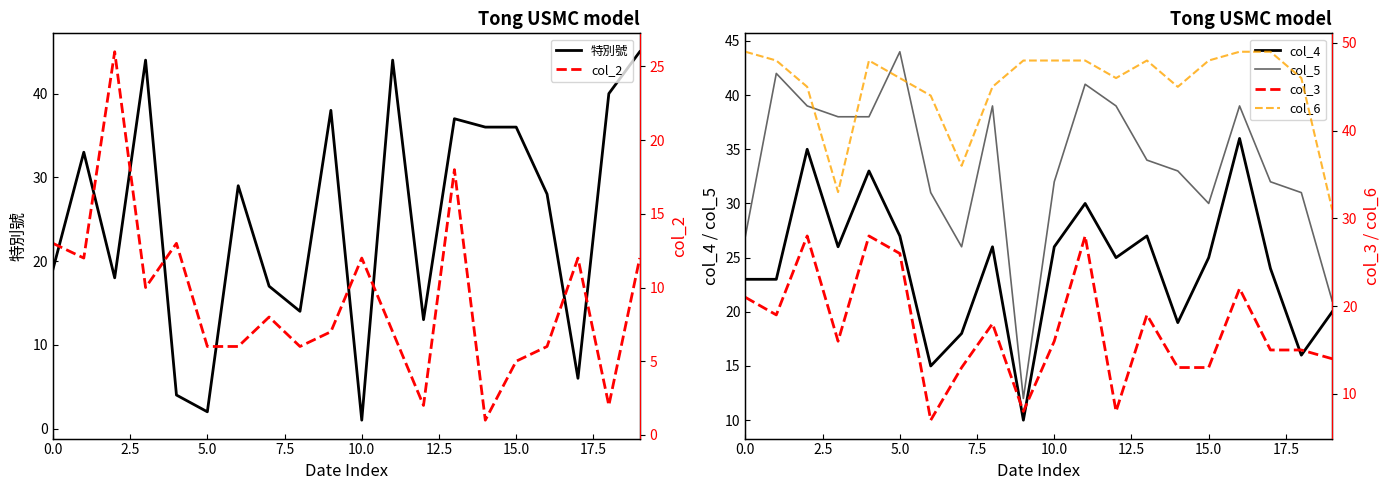

The value of 特別號 at 5.0 is 2. True or false?

True